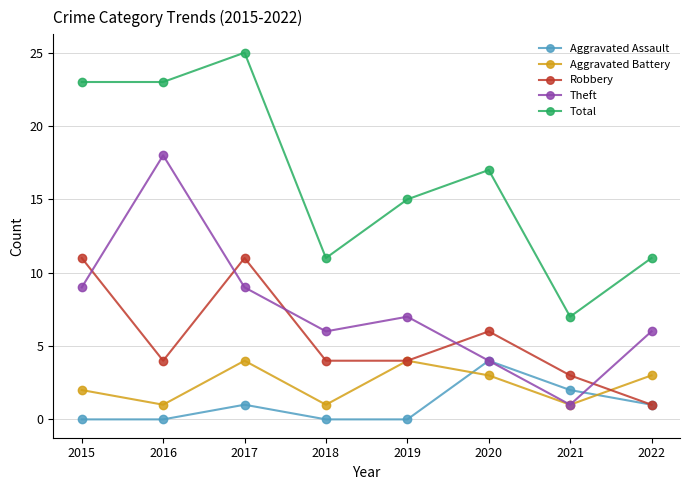

Which series has the widest spread of values?

Total